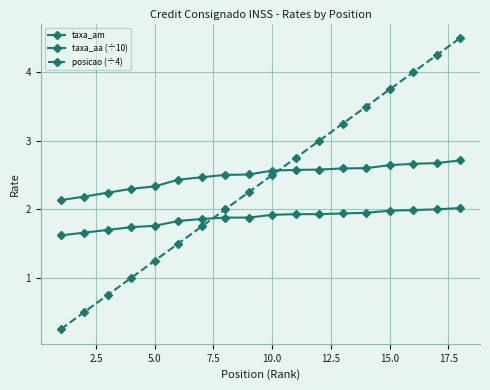

What is the average value of the posicao (÷4) series?

2.4